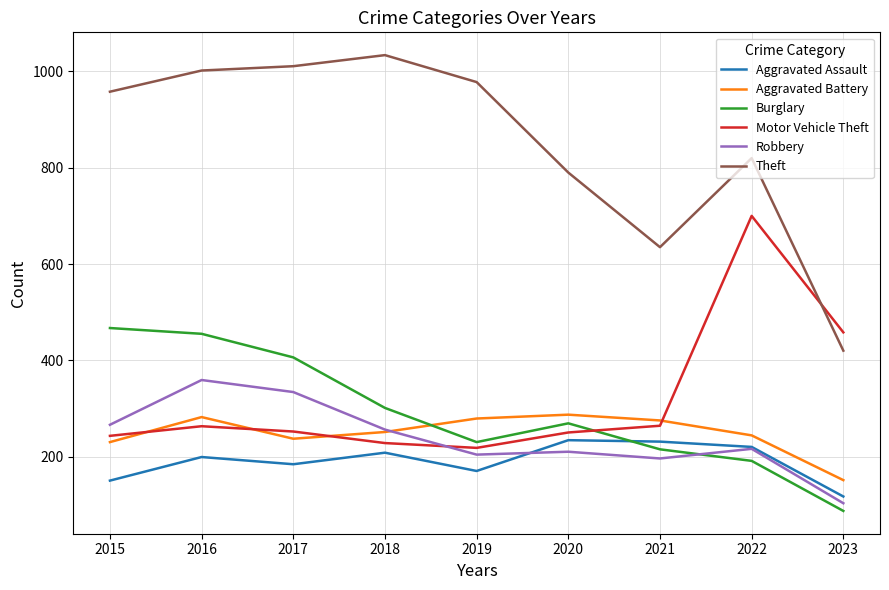

What is the smallest value displayed?

87